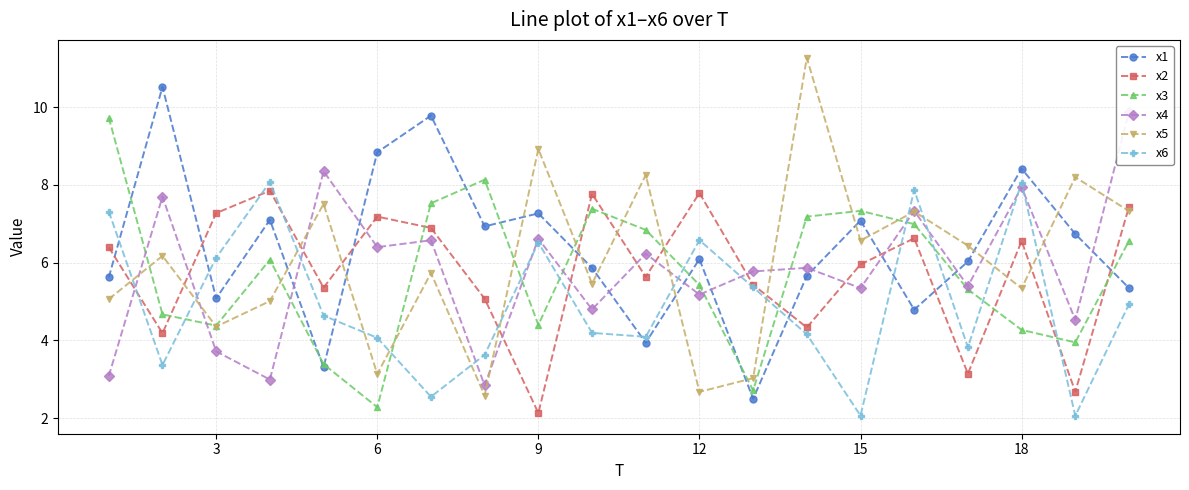

How many series are shown in this chart?

6